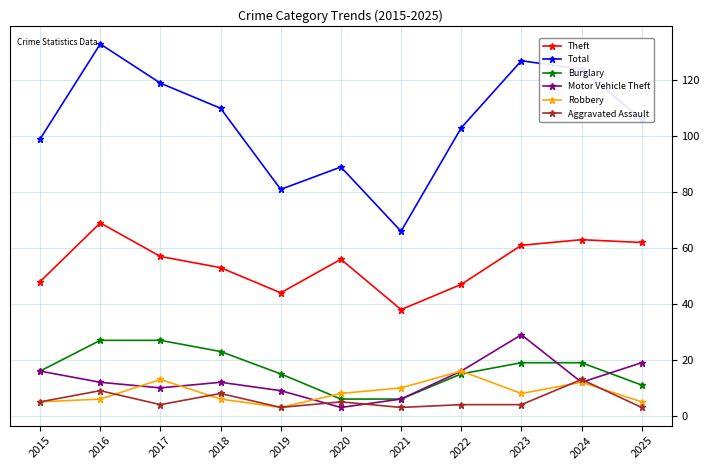

The Motor Vehicle Theft series shows 12 at 2018. True or false?

True